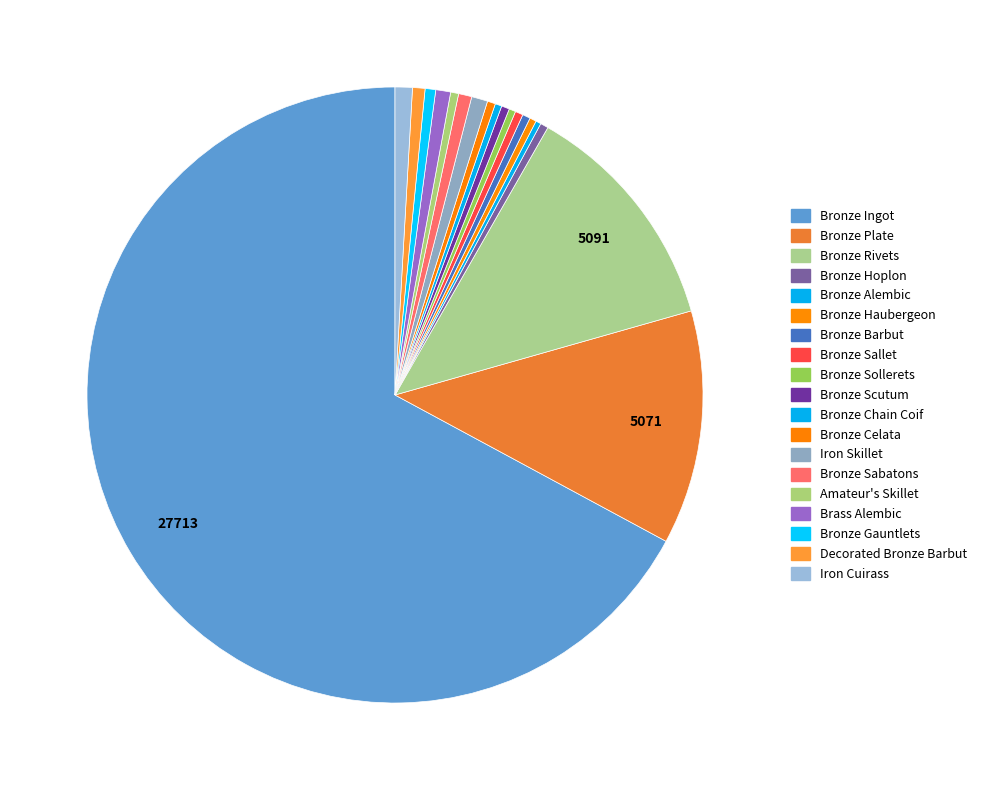

True or false: Amateur's Skillet accounts for 0% of the total.

True